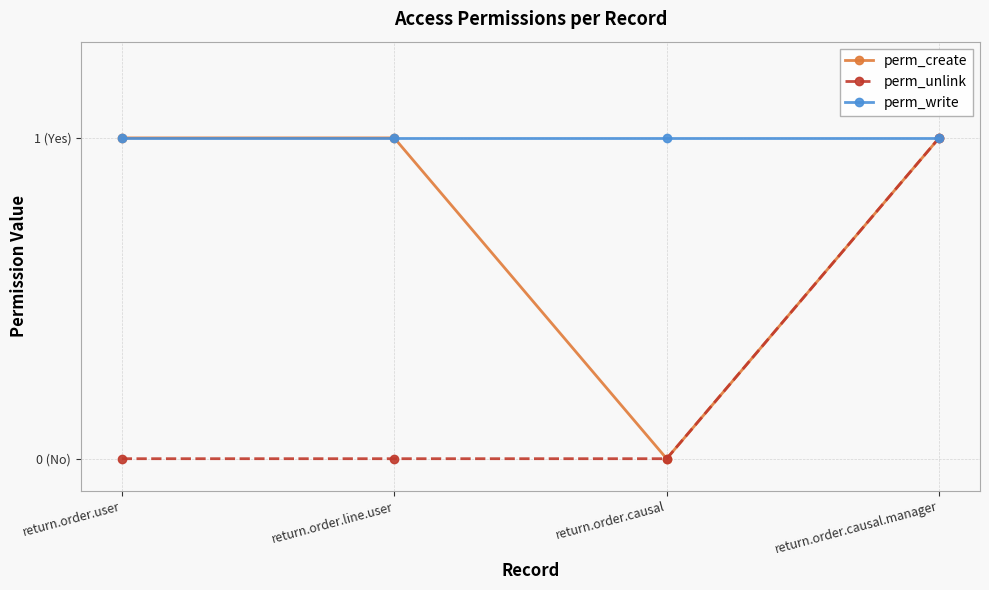

Is it true that perm_write equals 1 at return.order.causal.manager?

True